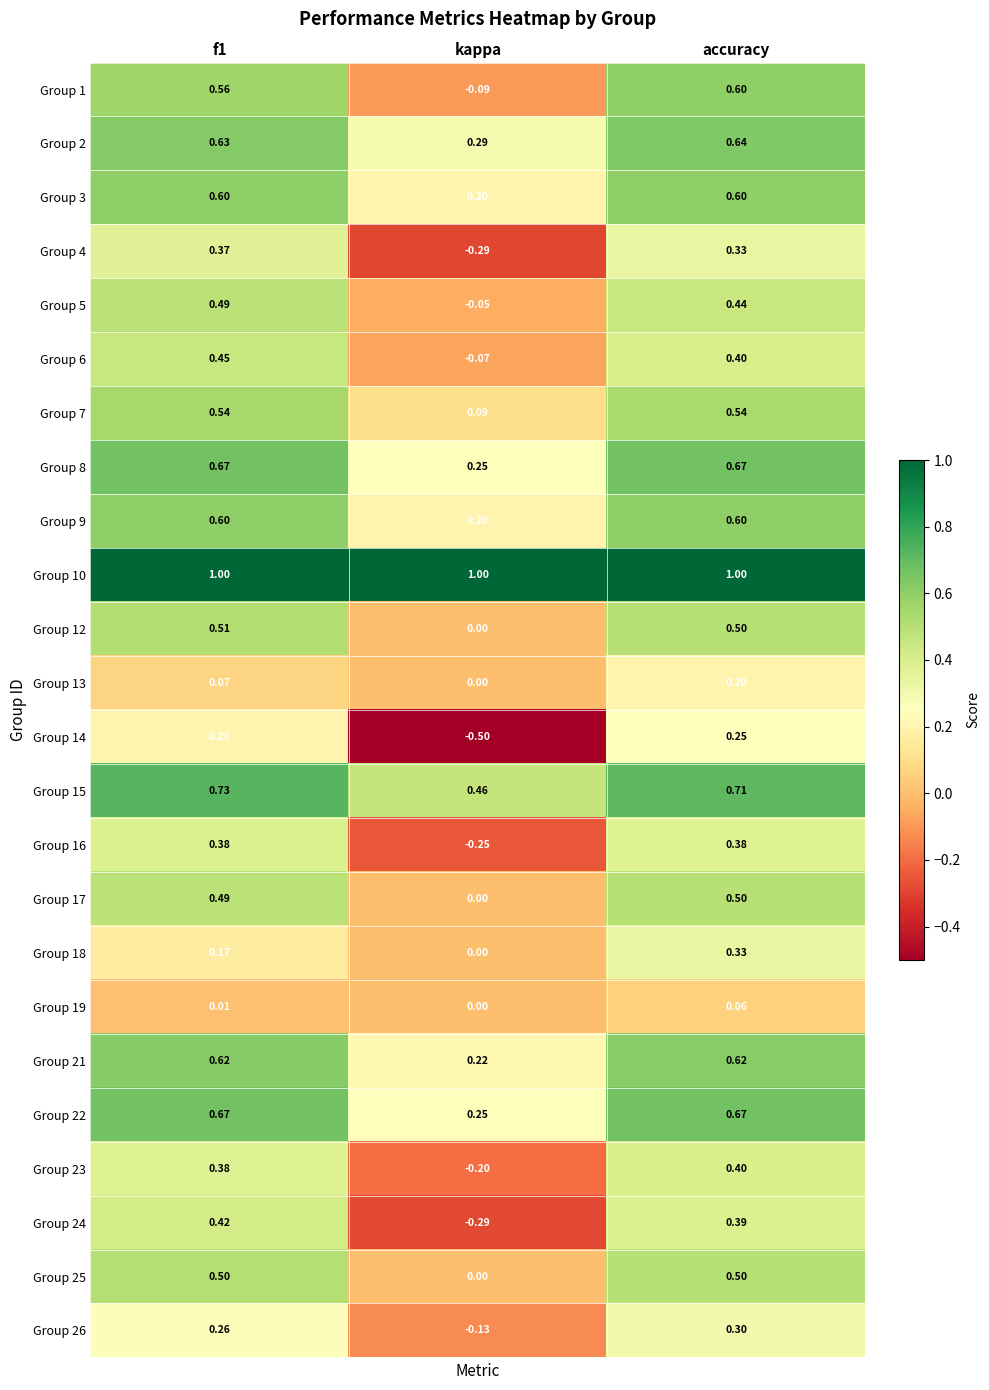

Where is Group 9 nearest to the value 0?

kappa